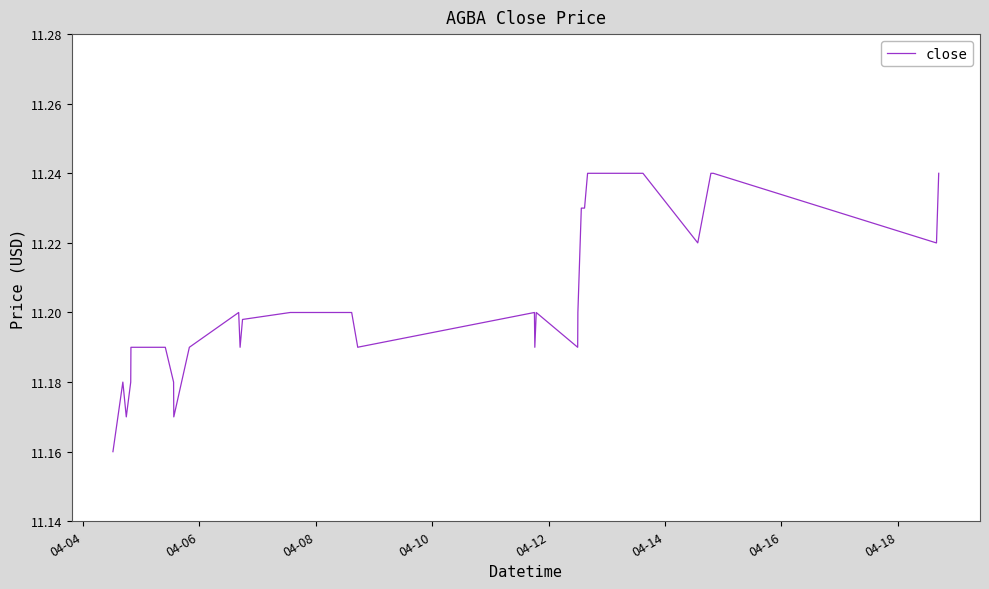

How many lines are shown in the chart?

1